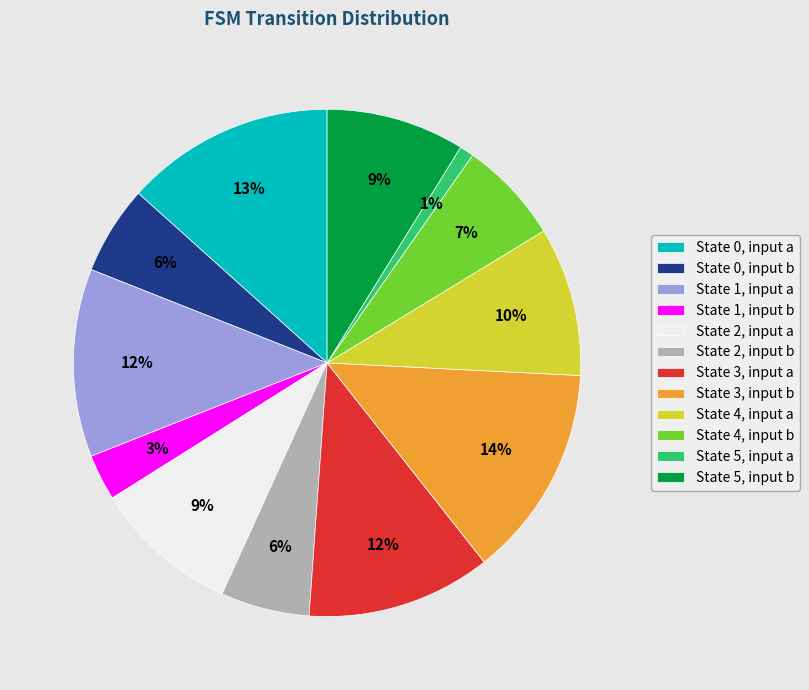

What is the smallest slice in the pie chart?

State 5, input a